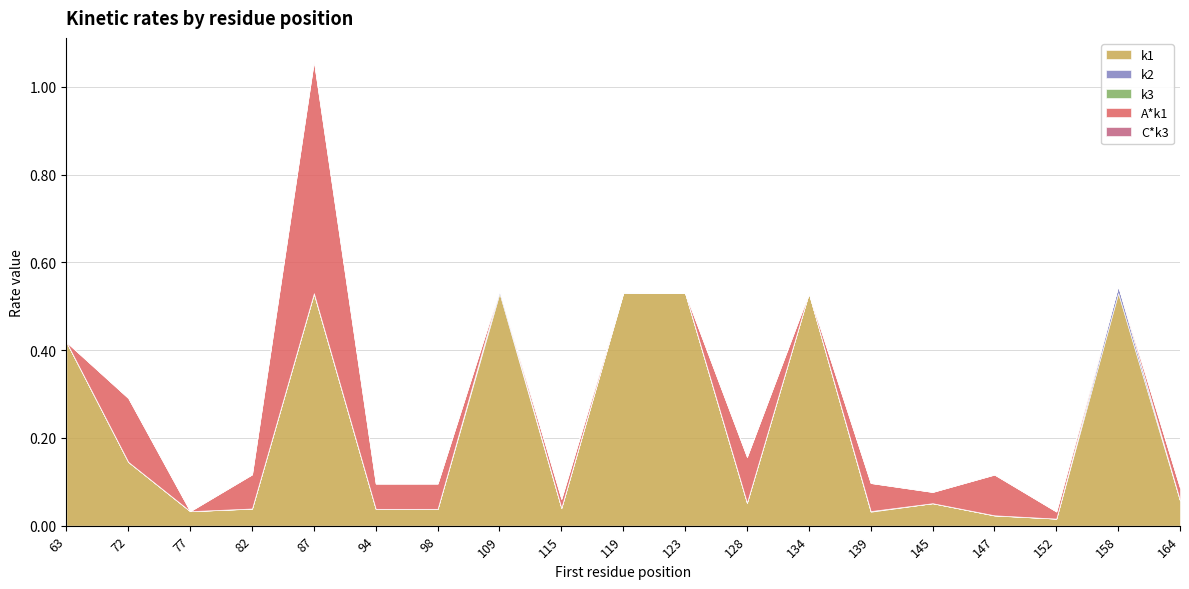

Reading left to right, list all the values displayed in this chart.

k1: 63=0.4	72=0.1	77=0.0	82=0.0	87=0.5	94=0.0	98=0.0	109=0.5	115=0.0	119=0.5	123=0.5	128=0.1	134=0.5	139=0.0	145=0.1	147=0.0	152=0.0	158=0.5	164=0.1
k2: 63=0.0	72=0.0	77=0.0	82=0.0	87=0.0	94=0.0	98=0.0	109=0.0	115=0.0	119=0.0	123=0.0	128=0.0	134=0.0	139=0.0	145=0.0	147=0.0	152=0.0	158=0.0	164=0.0
k3: 63=0.0	72=0.0	77=0.0	82=0.0	87=0.0	94=0.0	98=0.0	109=0.0	115=0.0	119=0.0	123=0.0	128=0.0	134=0.0	139=0.0	145=0.0	147=0.0	152=0.0	158=0.0	164=0.0
A*k1: 63=0.0	72=0.1	77=0.0	82=0.1	87=0.5	94=0.1	98=0.1	109=0.0	115=0.0	119=0.0	123=0.0	128=0.1	134=0.0	139=0.1	145=0.0	147=0.1	152=0.0	158=0.0	164=0.0
C*k3: 63=0.0	72=0.0	77=0.0	82=0.0	87=0.0	94=0.0	98=0.0	109=0.0	115=0.0	119=0.0	123=0.0	128=0.0	134=0.0	139=0.0	145=0.0	147=0.0	152=0.0	158=0.0	164=0.0